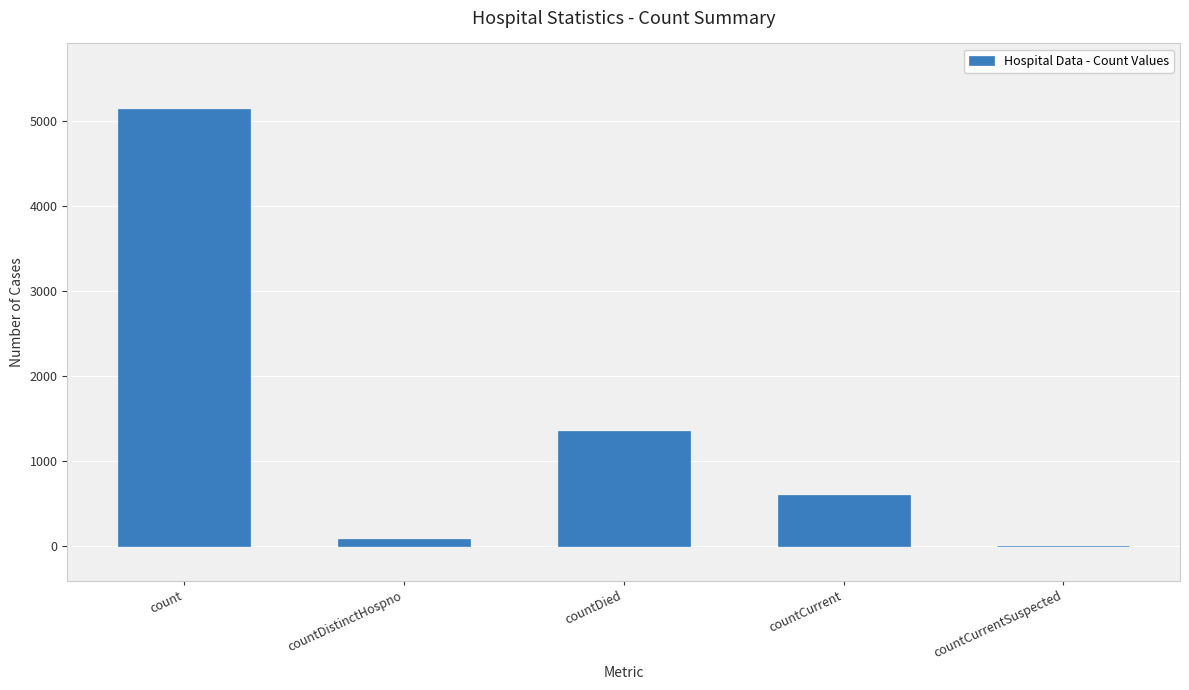

What is the difference between the values at count and countCurrentSuspected?

5145